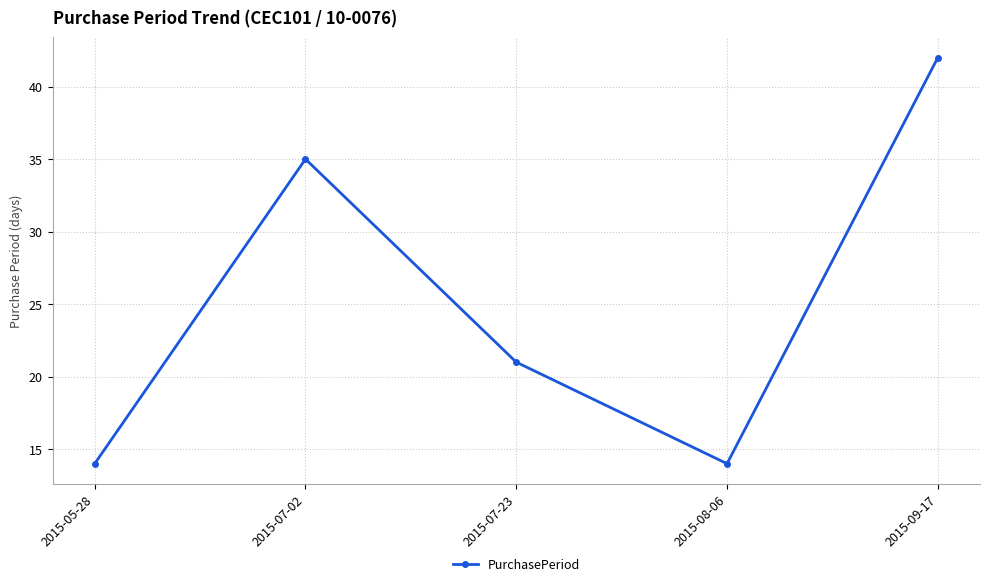

At which category does the data reach its first local valley?

2015-08-06